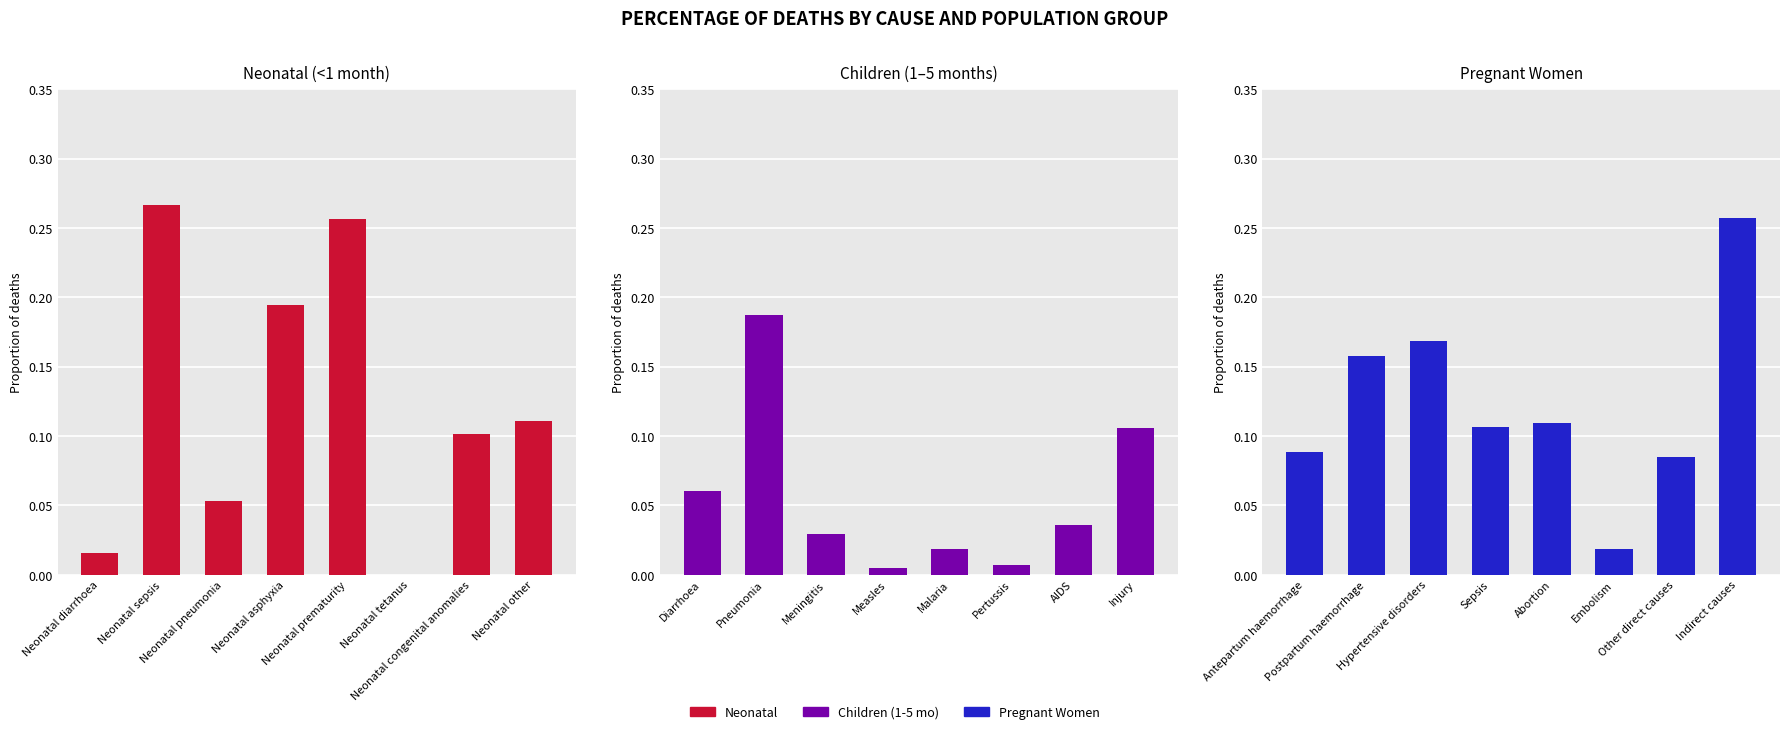

Are the bars horizontal?

No